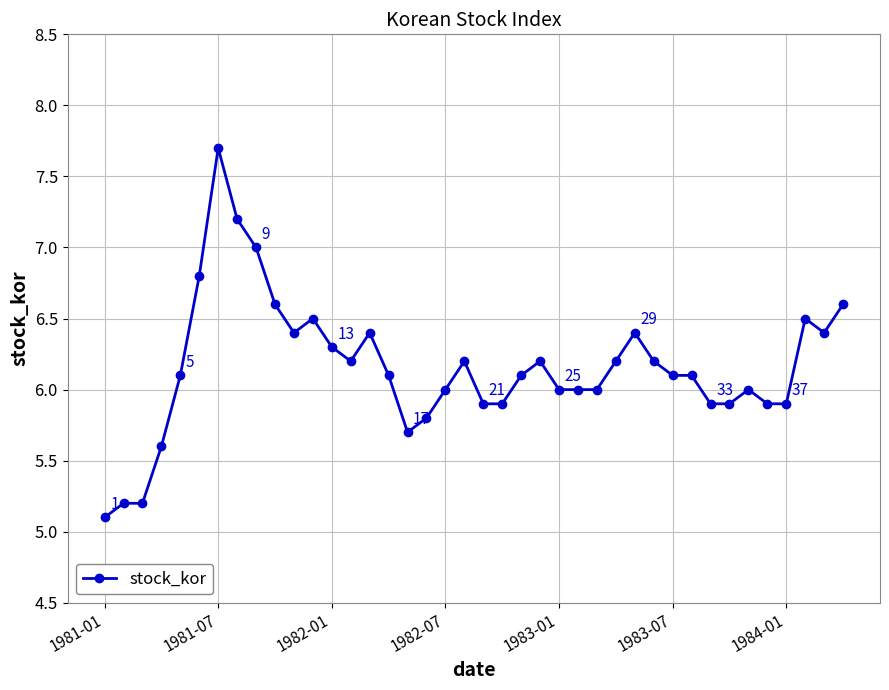

True or false: there are more than 2 points higher than both neighbors.

True